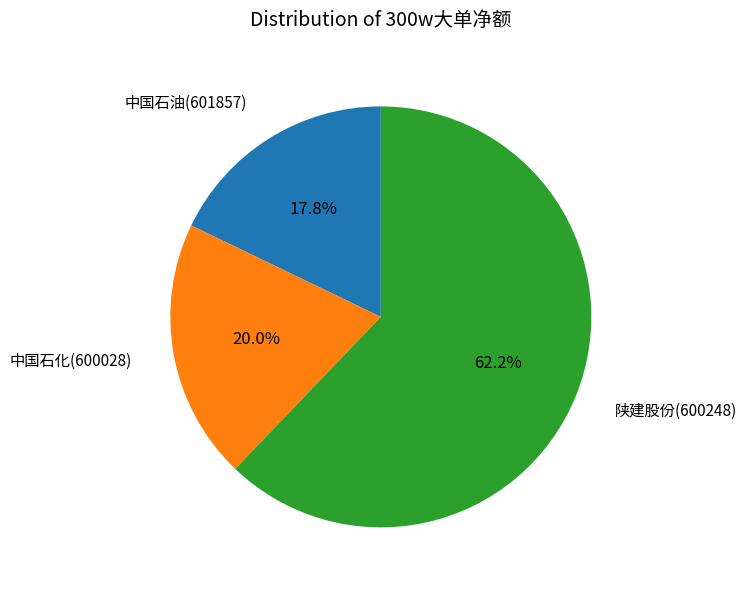

What is the largest slice in the pie chart?

陕建股份(600248)